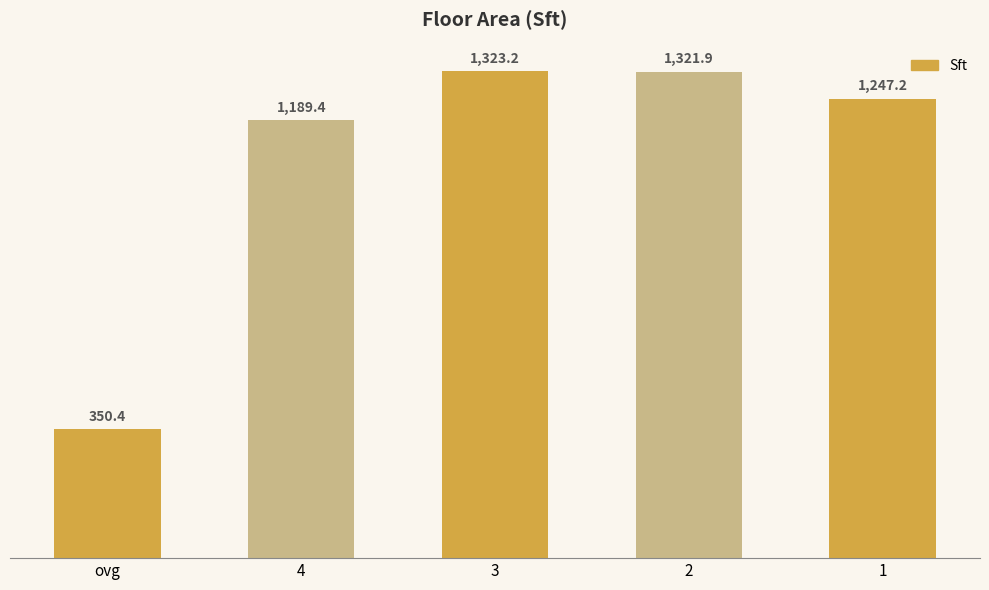

What position from the right is 1?

1